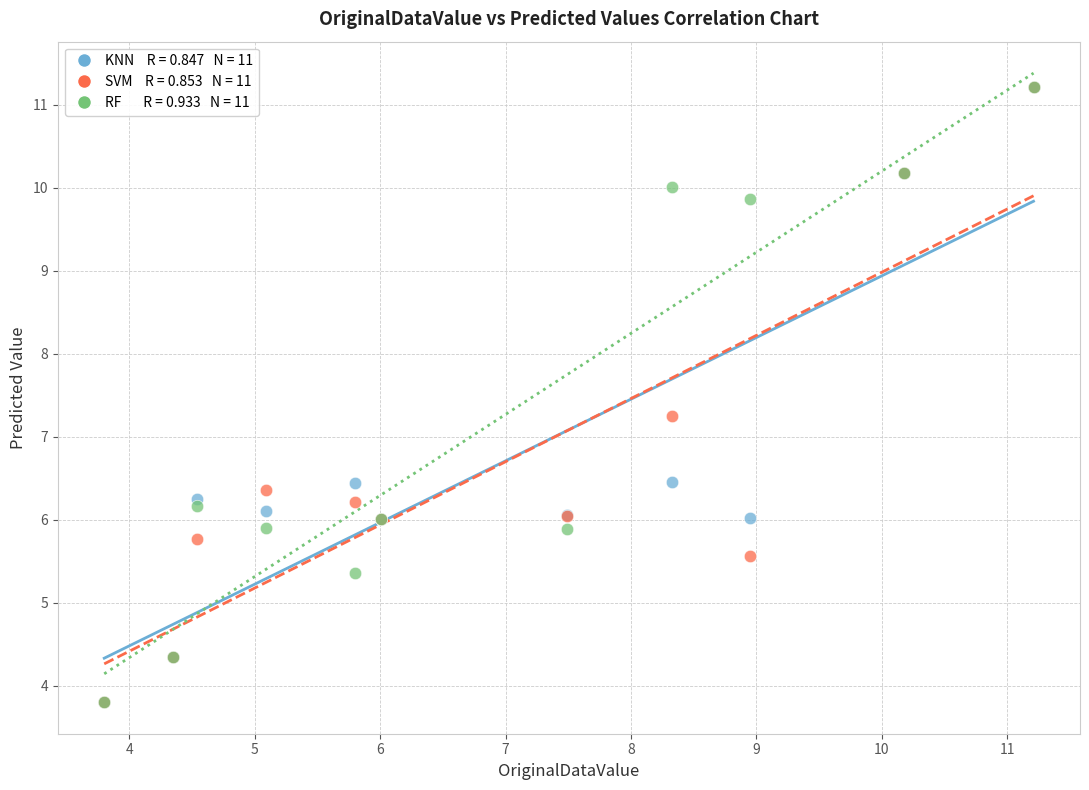

Across all series, what Y value is closest to 7?

7.3